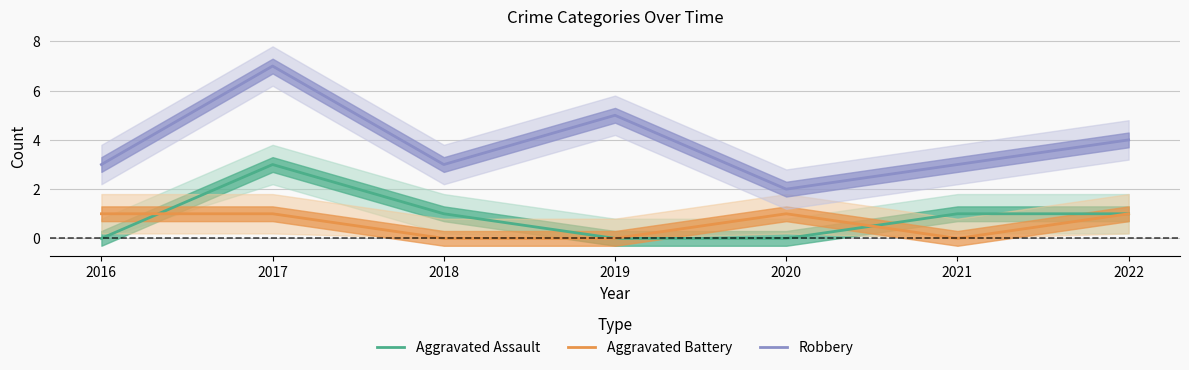

True or false: Robbery and Aggravated Battery cross at least once.

False